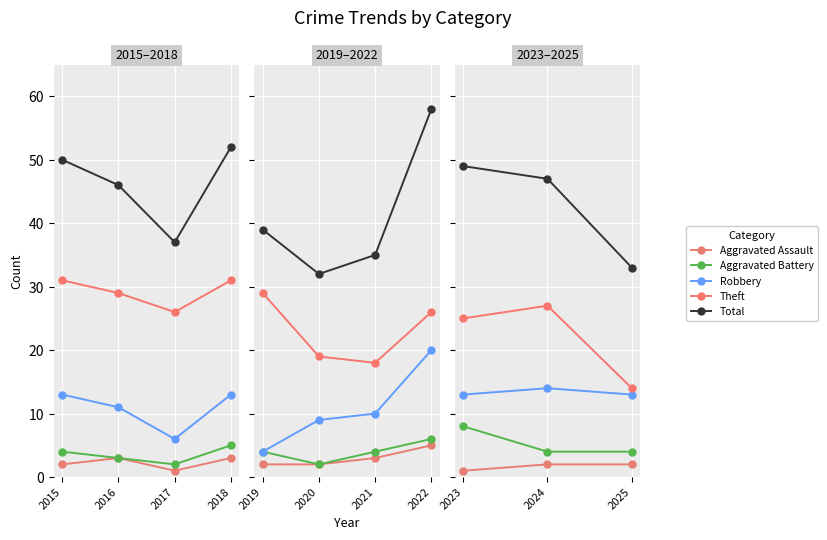

What is the sum of the Aggravated Assault values at 2023 and 2025?

3